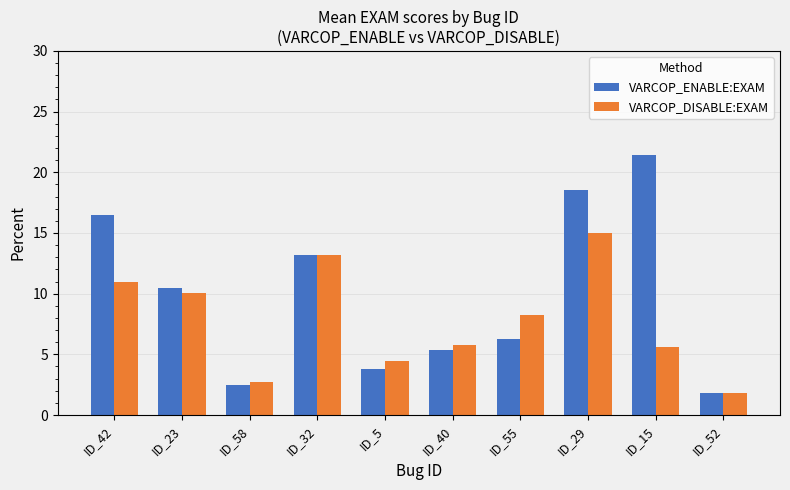

What is the lowest value of the VARCOP_DISABLE:EXAM series?

1.8